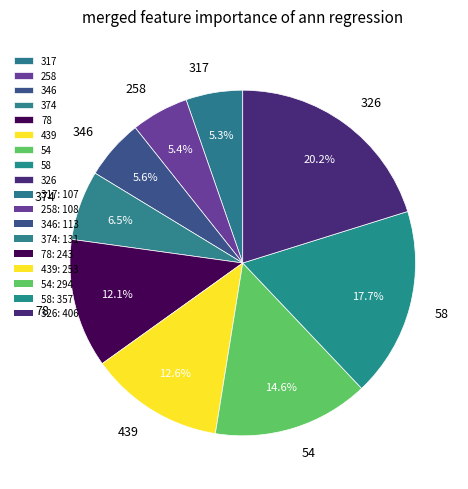

How much of the chart is everything except 317?

94.7%